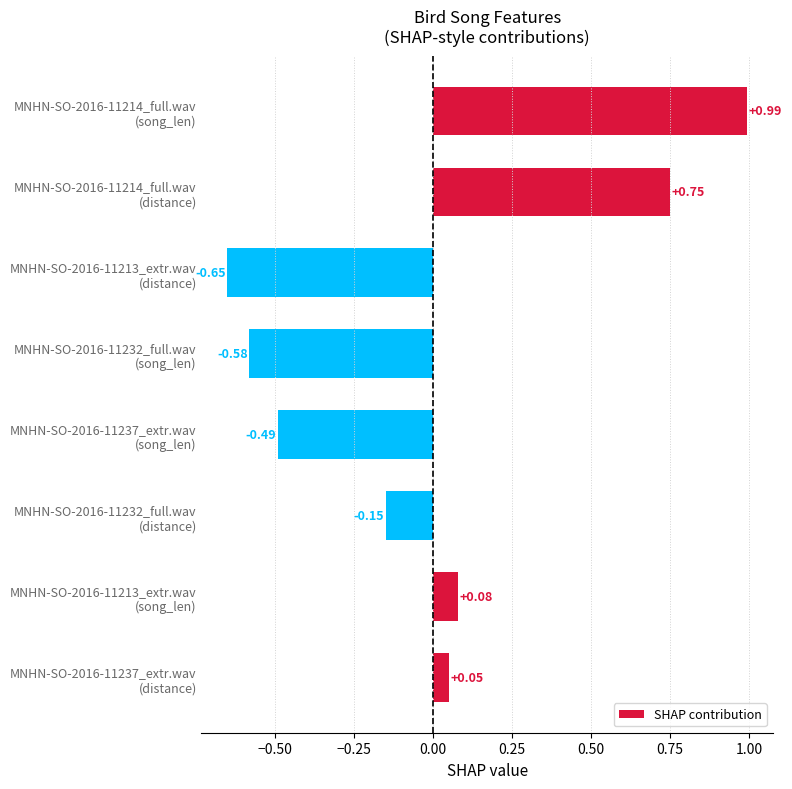

What is the difference between the maximum and minimum values?

1.6